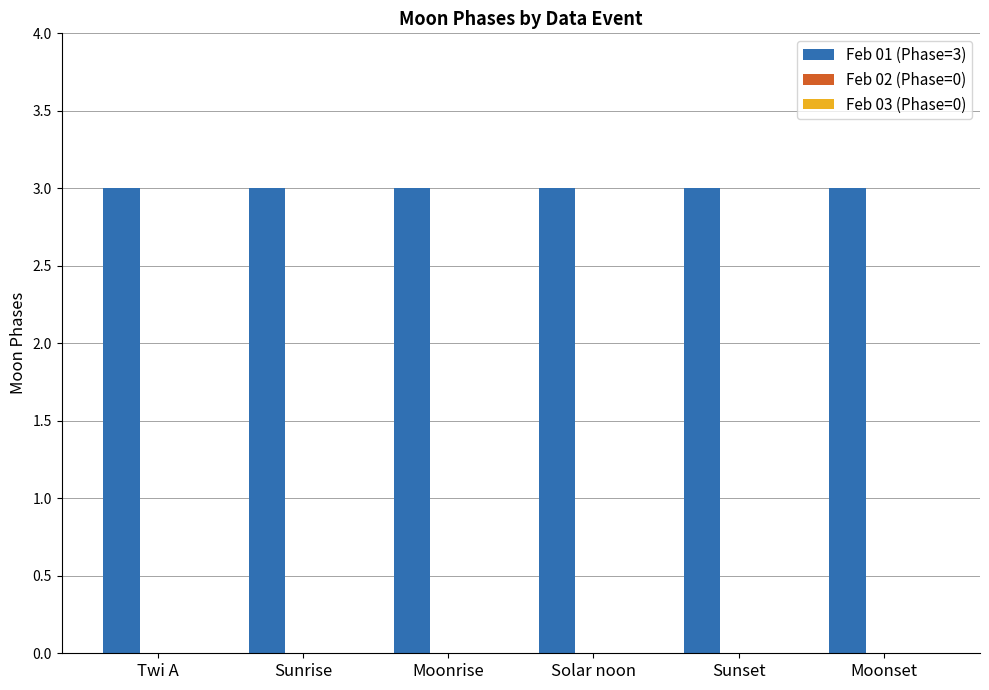

Rank the series by their maximum value, from highest to lowest.

Feb 01 (Phase=3), Feb 02 (Phase=0), Feb 03 (Phase=0)